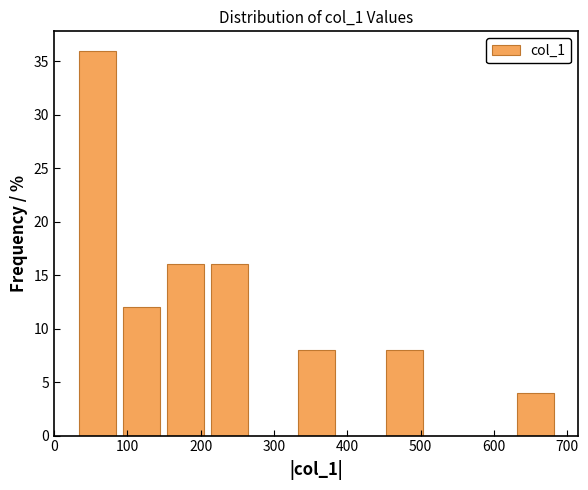

Reading left to right, list every bar in this chart as the range it spans on the x-axis followed by its height. Neither the bar edges nor the heights are printed on the chart, so give them approximately, as read against the axes.

30 to 90: 36
90 to 150: 12
150 to 210: 16
210 to 270: 16
270 to 330: 0
330 to 390: 8
390 to 450: 0
450 to 510: 8
510 to 570: 0
570 to 630: 0
630 to 690: 4